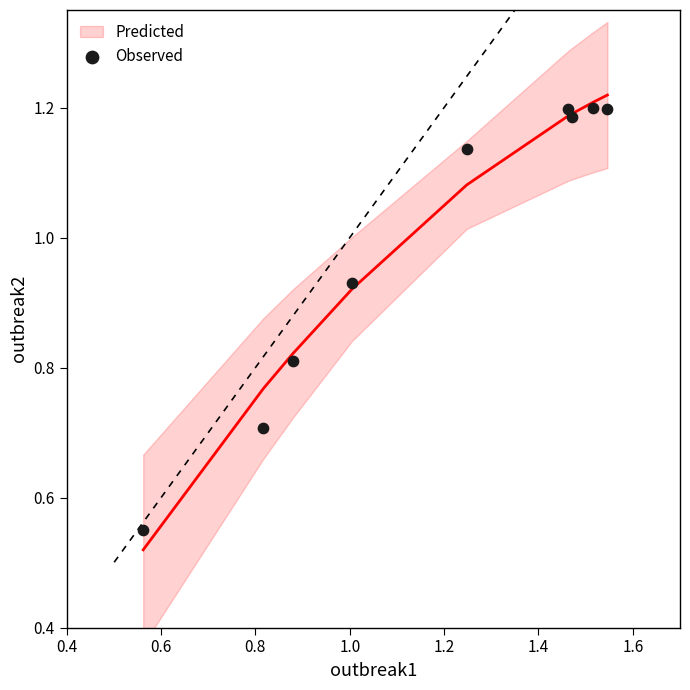

What is the range of X values (max minus min)?

1.0